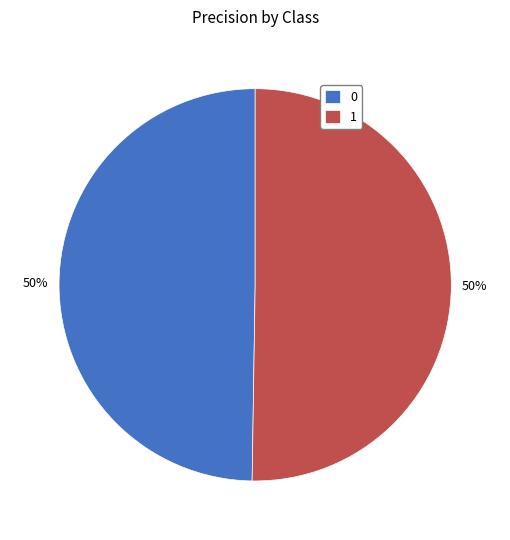

To the nearest percent, what percentage of the pie is 1?

50%